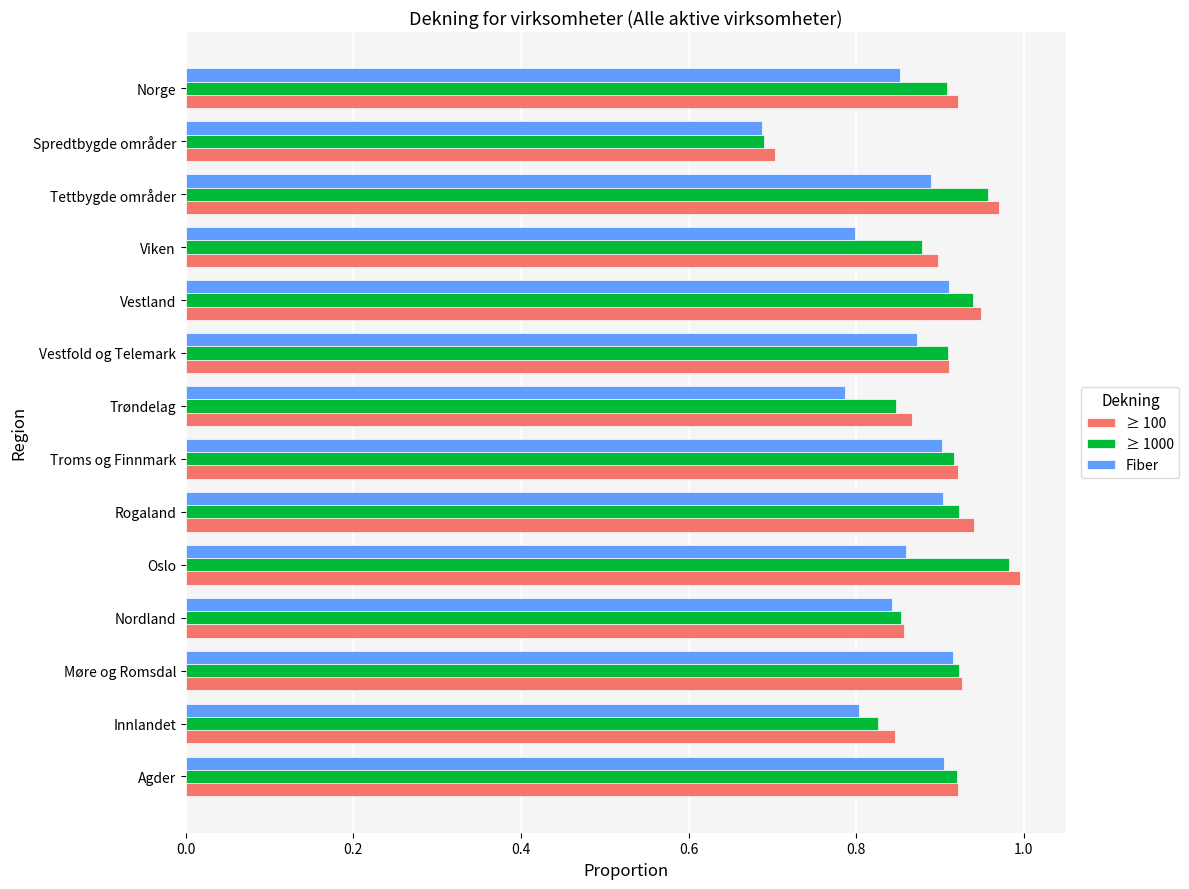

Where is ≥ 1000 nearest to the value 0?

Spredtbygde områder